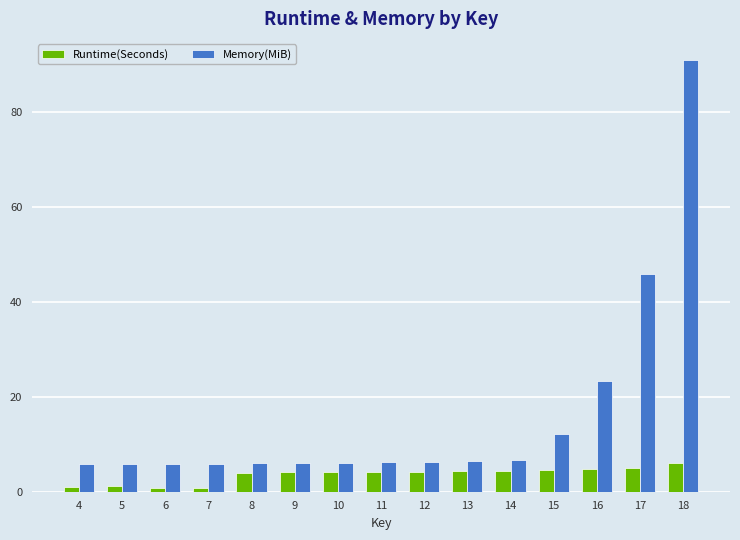

Which series has the largest range (max minus min)?

Memory(MiB)